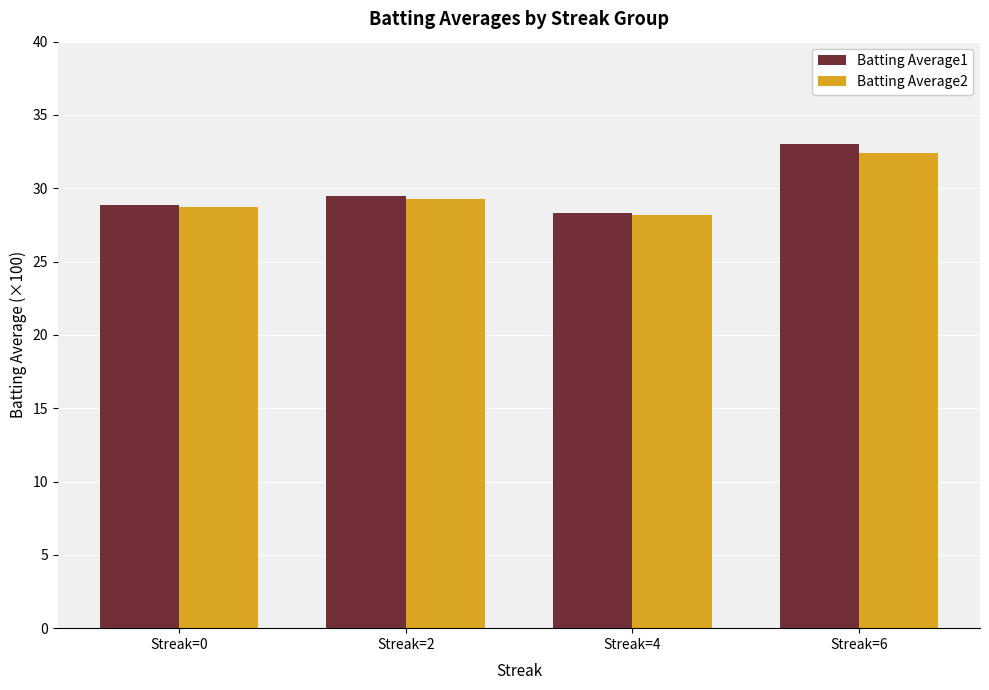

What is the lowest value of the Batting Average1 series?

28.3